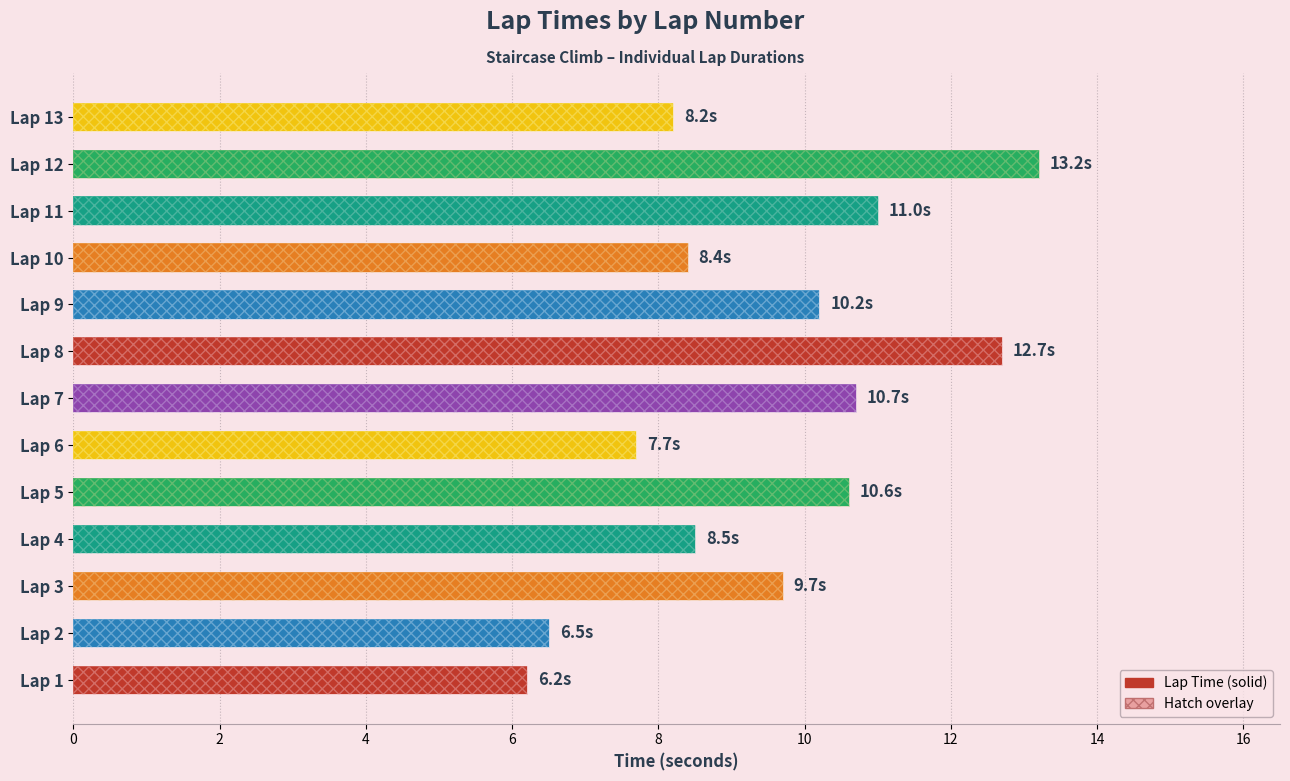

What is the difference between the values at Lap 1 and Lap 2?

0.3